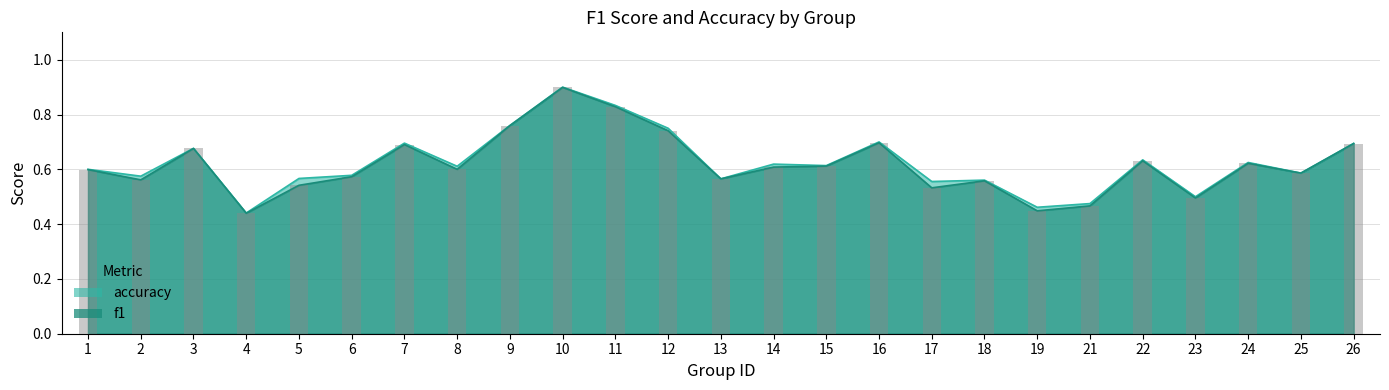

True or false: f1 has a value of 0.6 at 19.

False